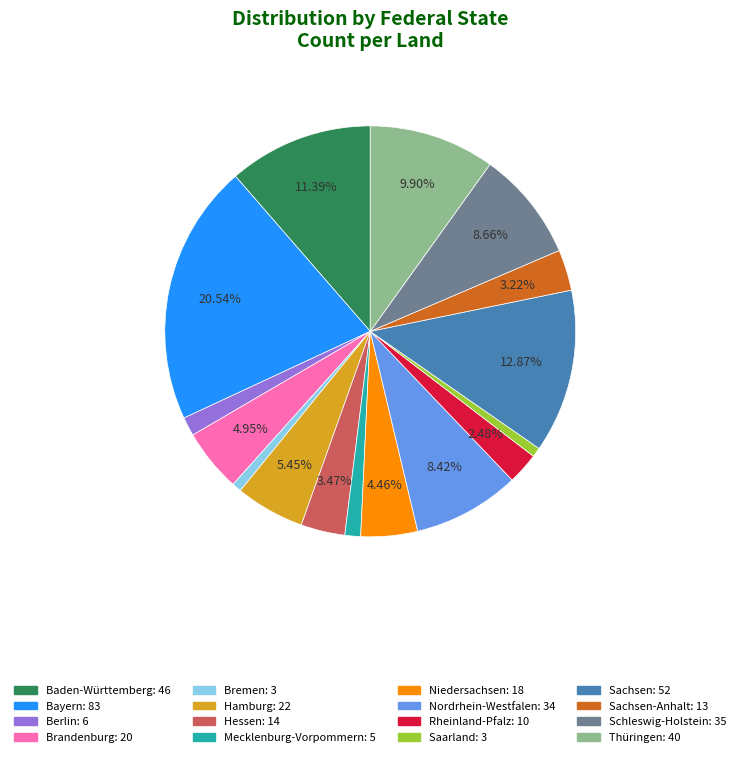

Does any single category account for the majority?

No